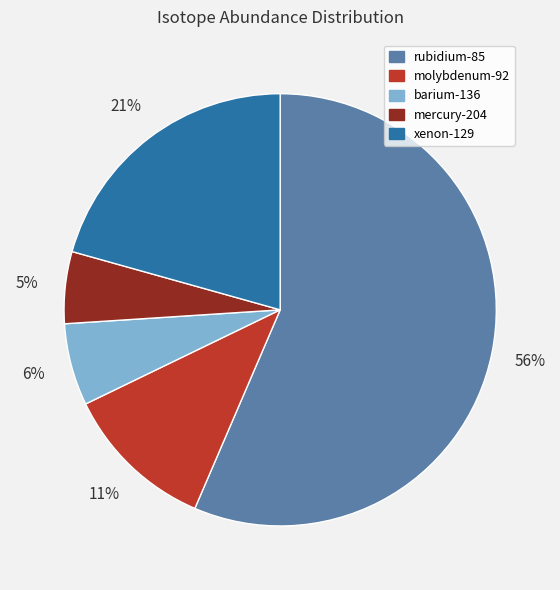

What is the majority slice?

rubidium-85